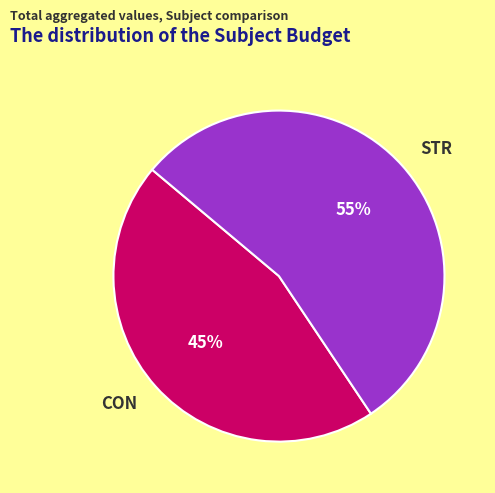

Rank the categories by value from highest to lowest.

STR, CON